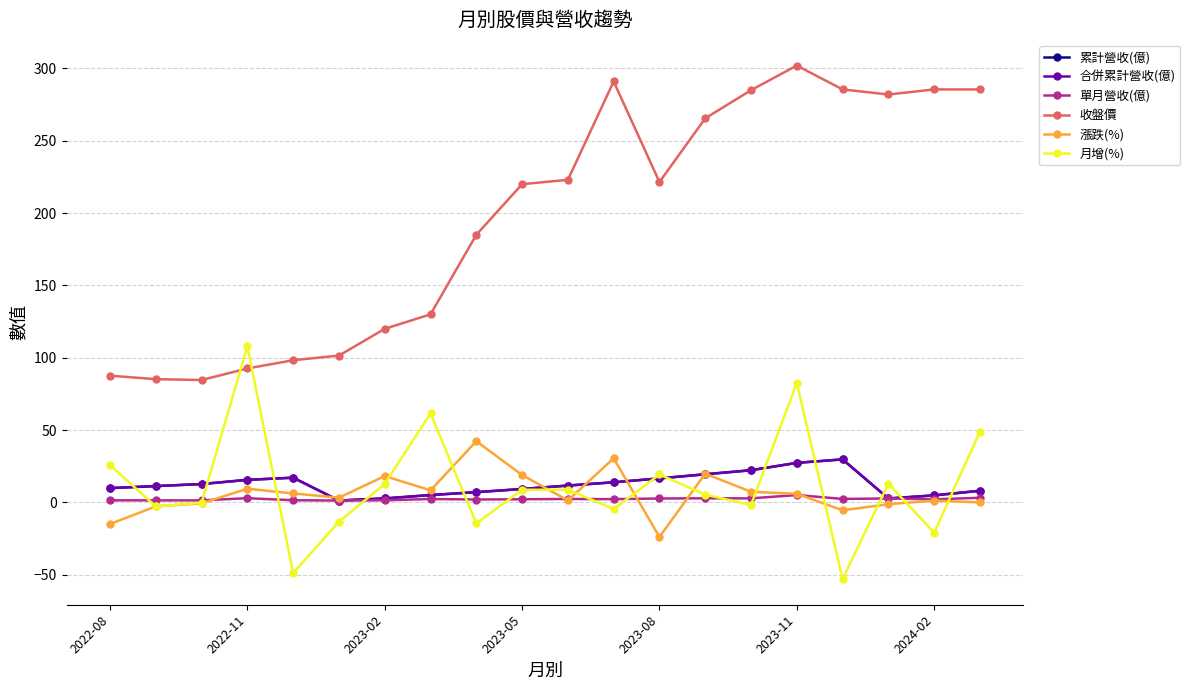

Does the chart have visible grid lines?

Yes